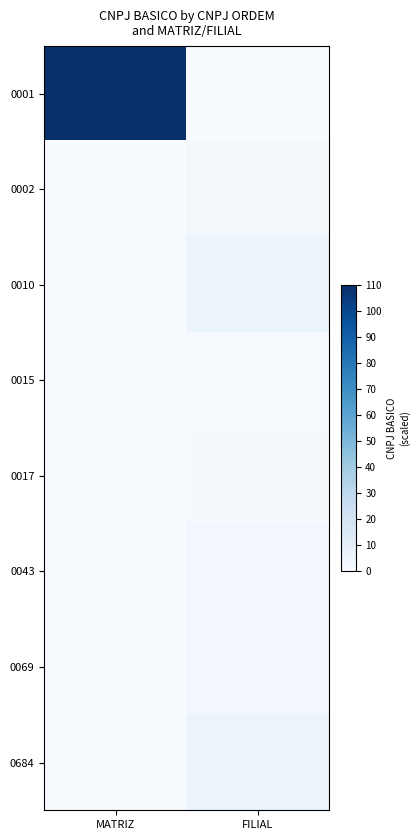

At how many categories does at least one series exceed 105?

1